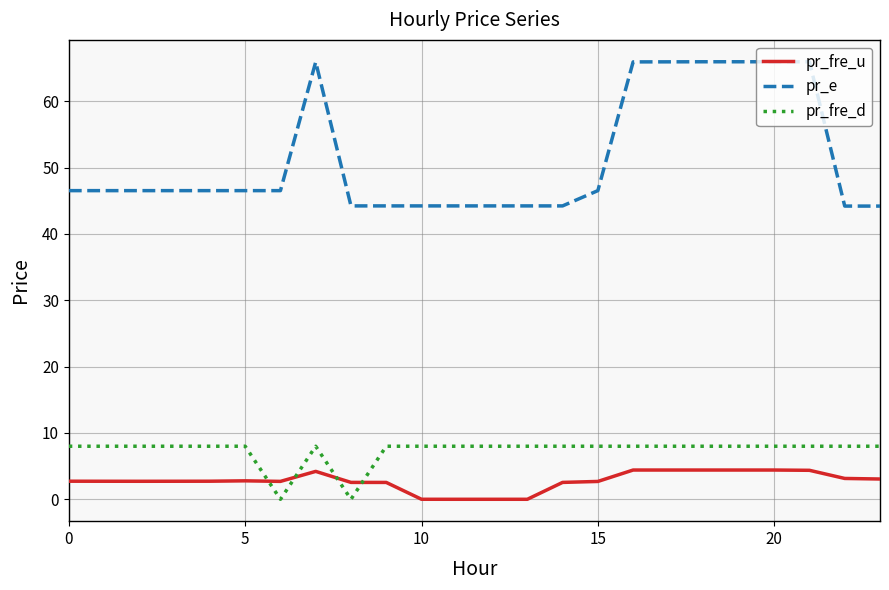

Does the chart display data point markers on the line(s)?

No